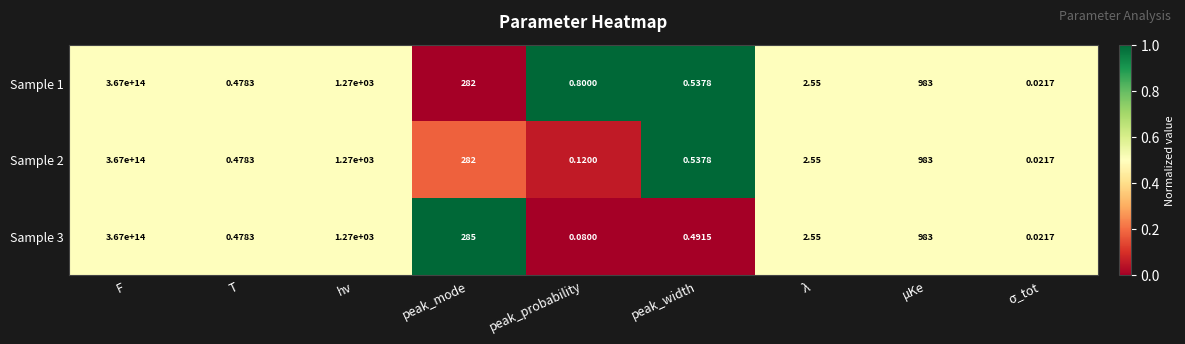

Where does the Sample 1 series first go above 2?

F